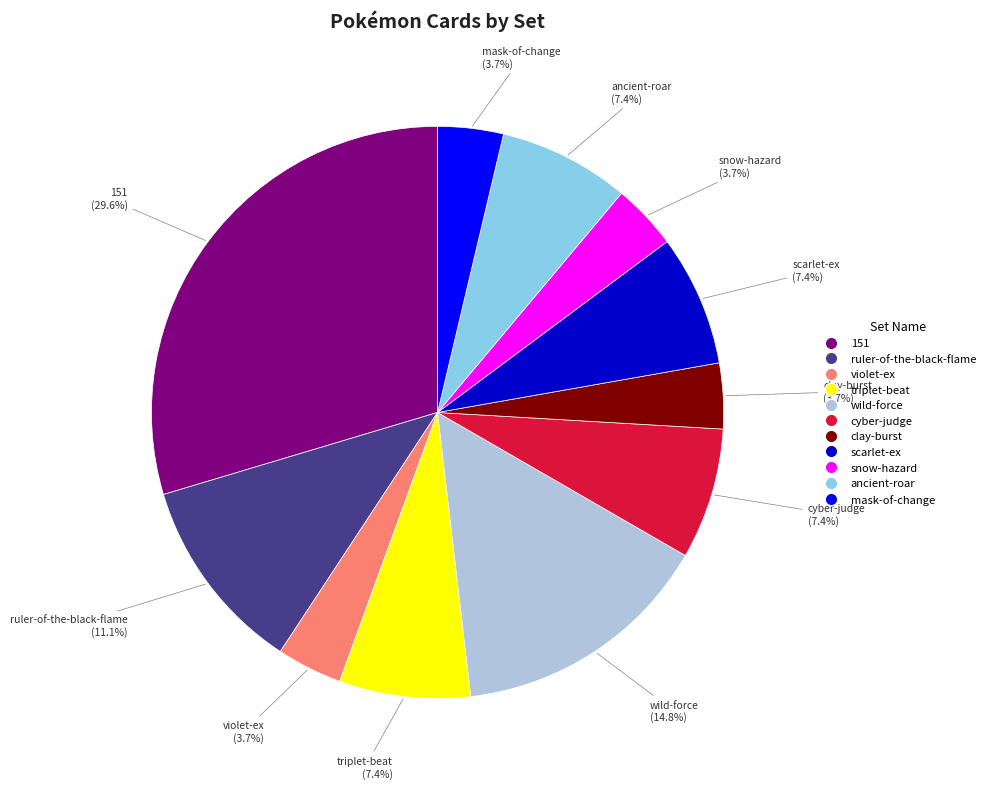

Which slice is the largest?

151